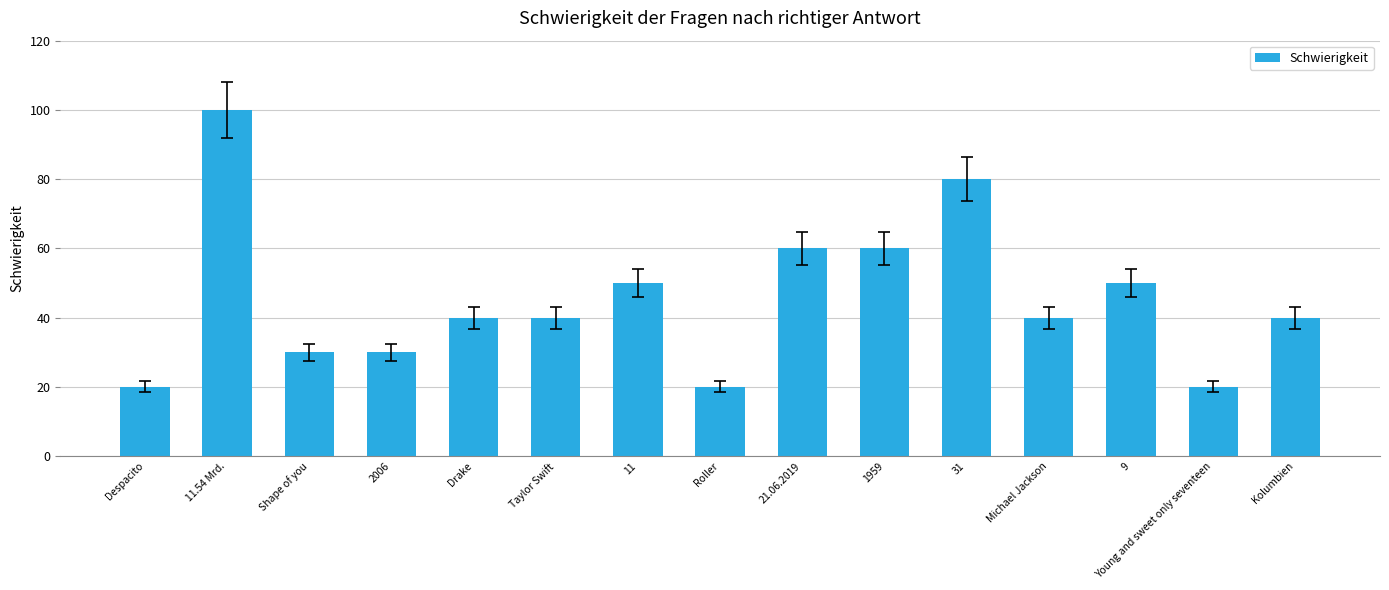

What is the sum of all values?

680